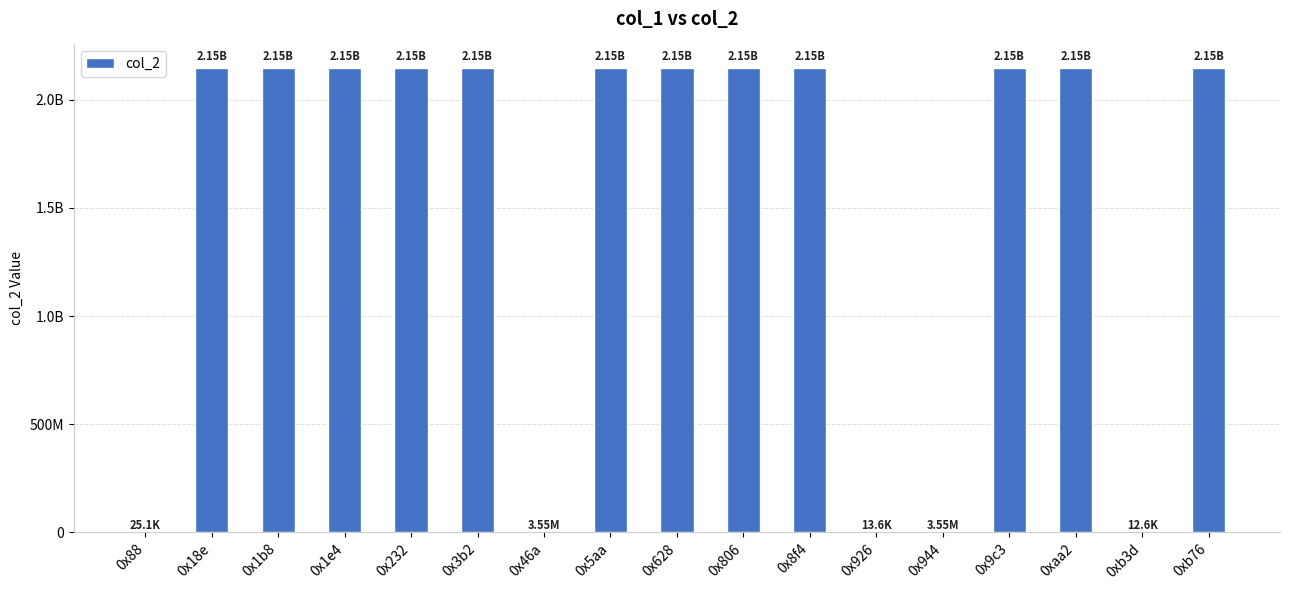

List the labels in order of value, largest first.

0x18e, 0x1b8, 0x1e4, 0x232, 0x3b2, 0x5aa, 0x628, 0x806, 0x8f4, 0x9c3, 0xaa2, 0xb76, 0x46a, 0x944, 0x88, 0x926, 0xb3d